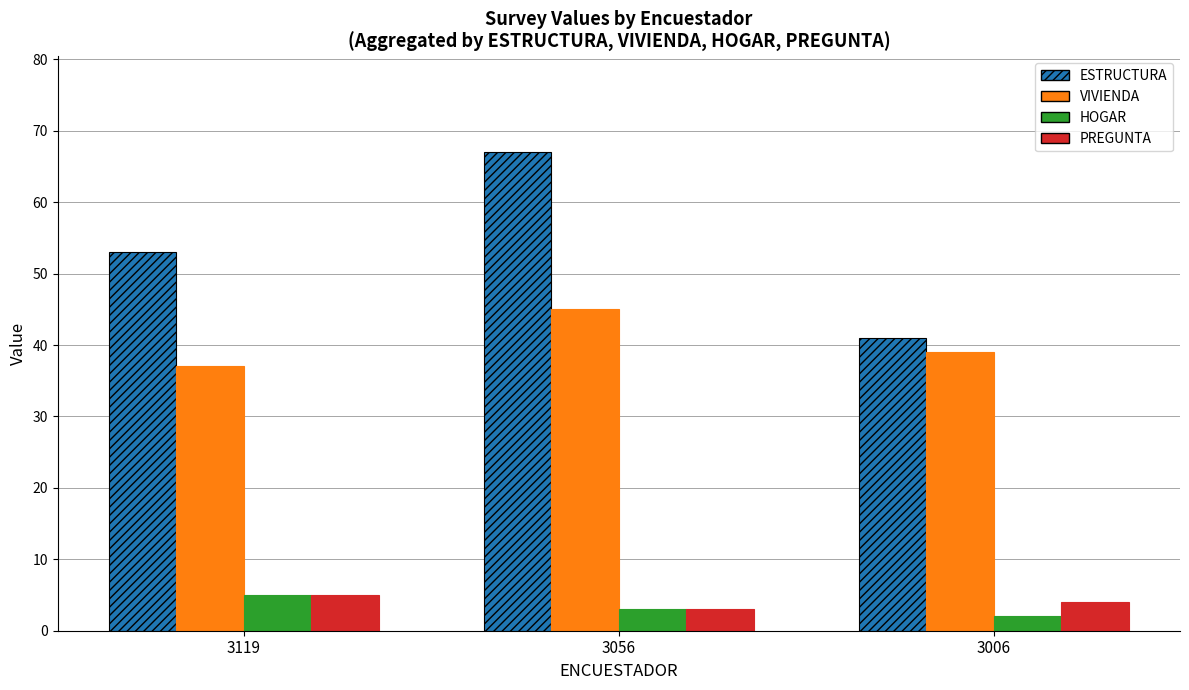

What is the spread (max minus min) of values at 3056?

64